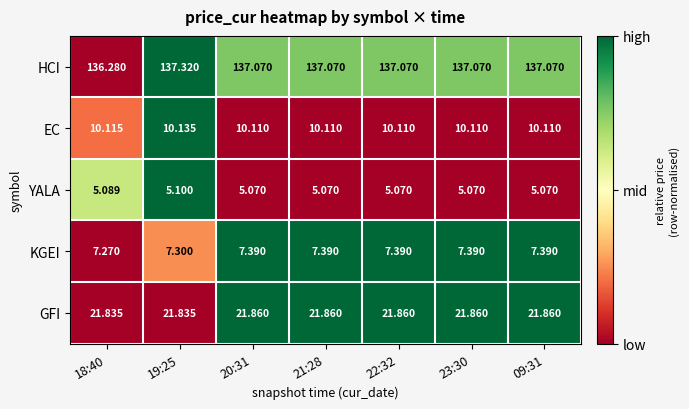

Between 18:40 and 20:31, which series saw the biggest shift?

HCI